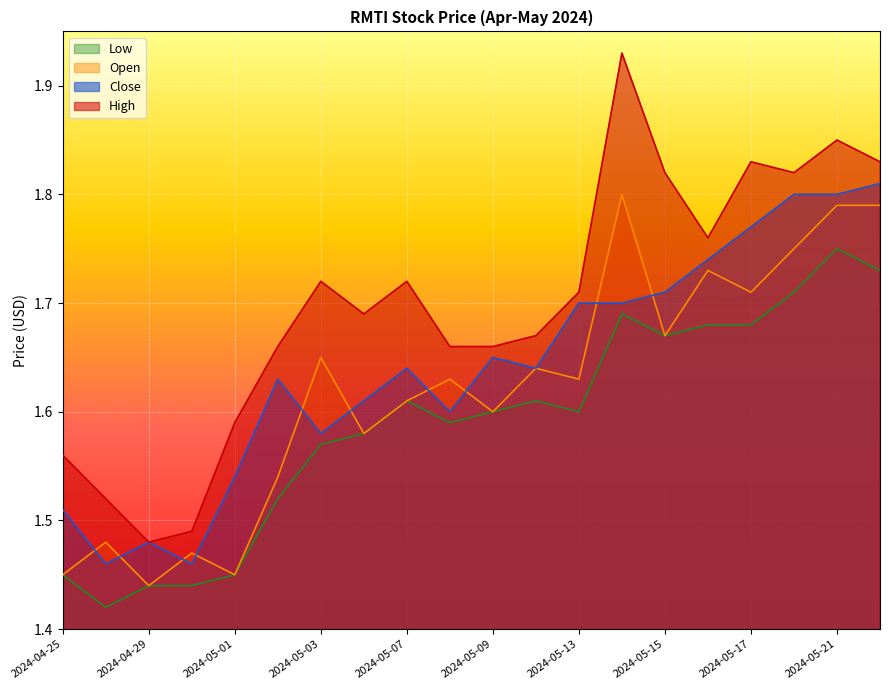

Which series changed the most between 2024-04-26 and 2024-05-13?

Close